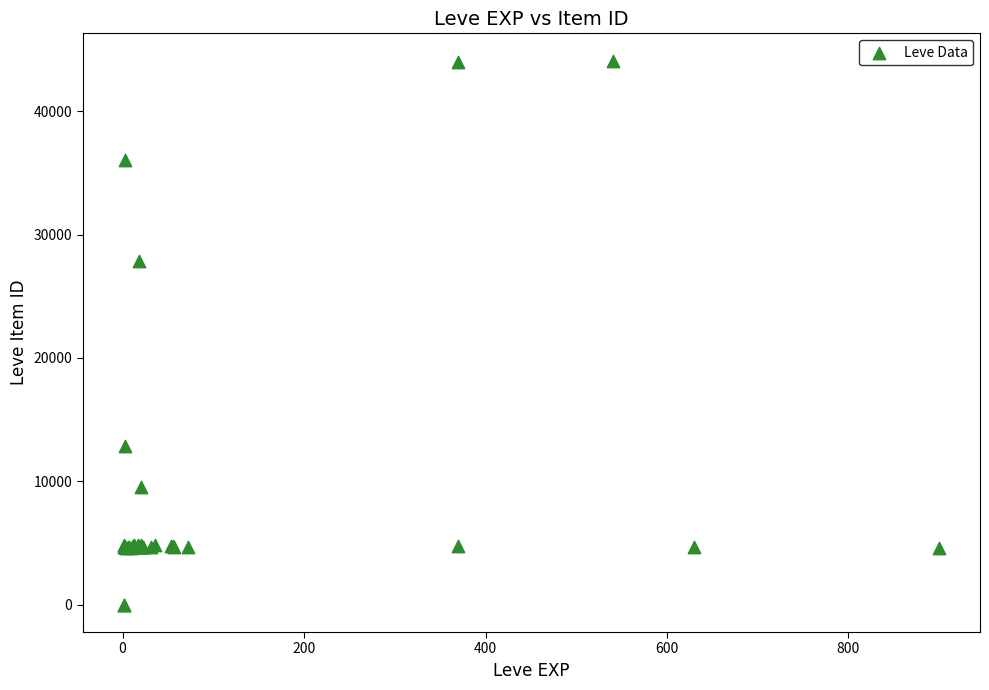

What Y value in the scatter plot is closest to 22048?

27884